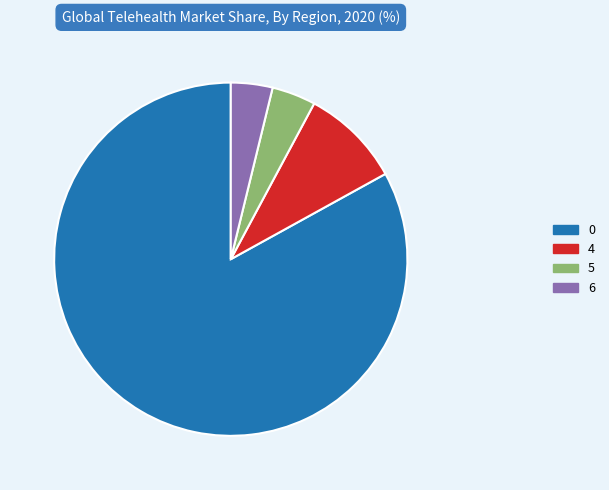

Does any single category account for the majority?

Yes